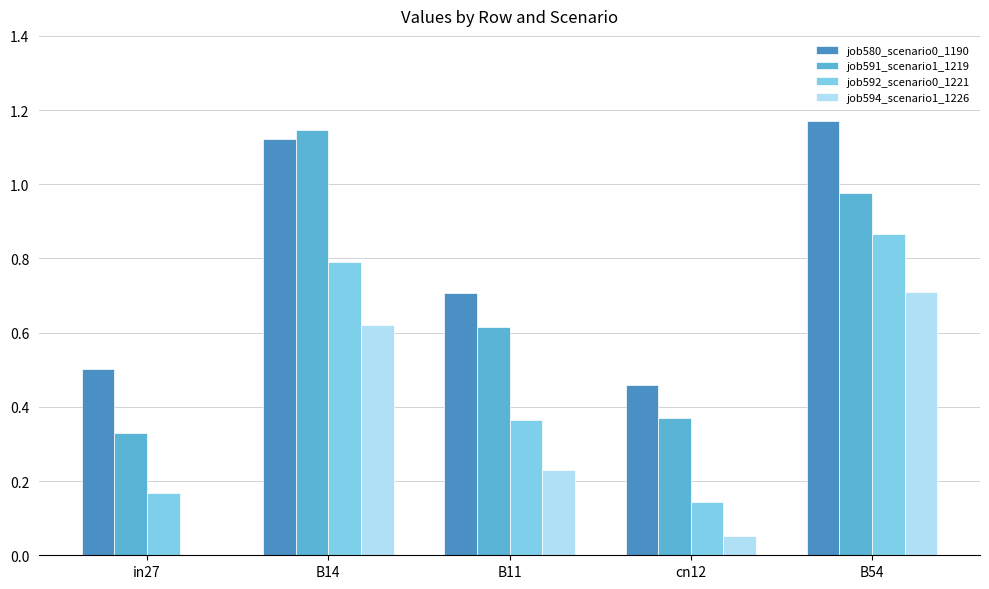

Is the value of job591_scenario1_1219 at B11 greater than the value of job594_scenario1_1226 at in27?

Yes